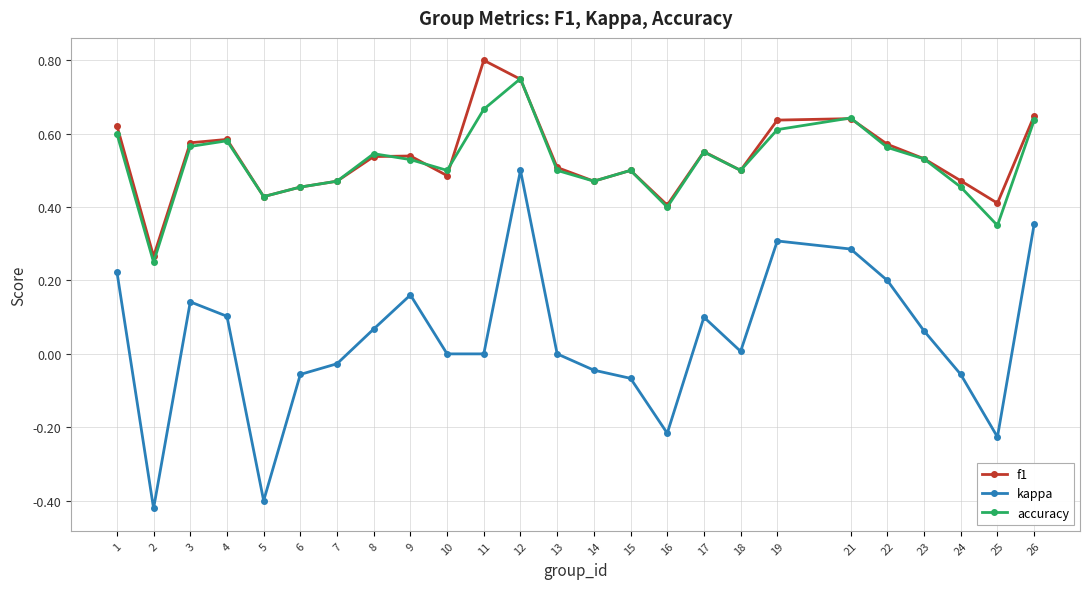

The value of kappa at 26 is 0.4. True or false?

True